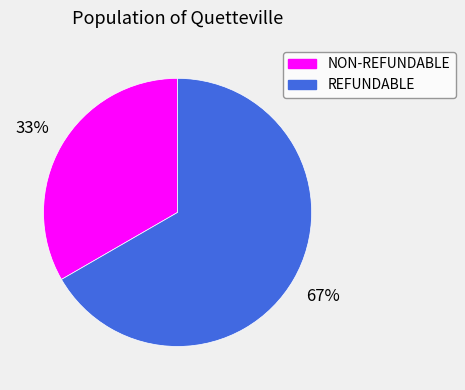

To the nearest percent, what portion does REFUNDABLE represent?

67%